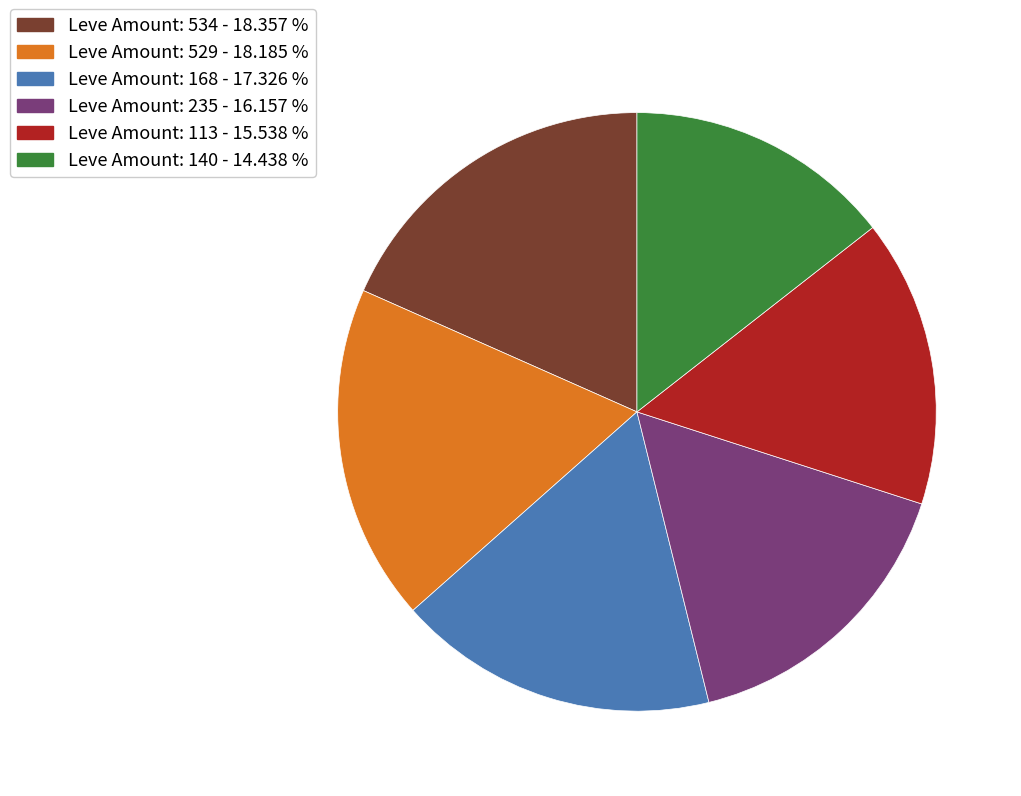

How many segments does this pie chart have?

6